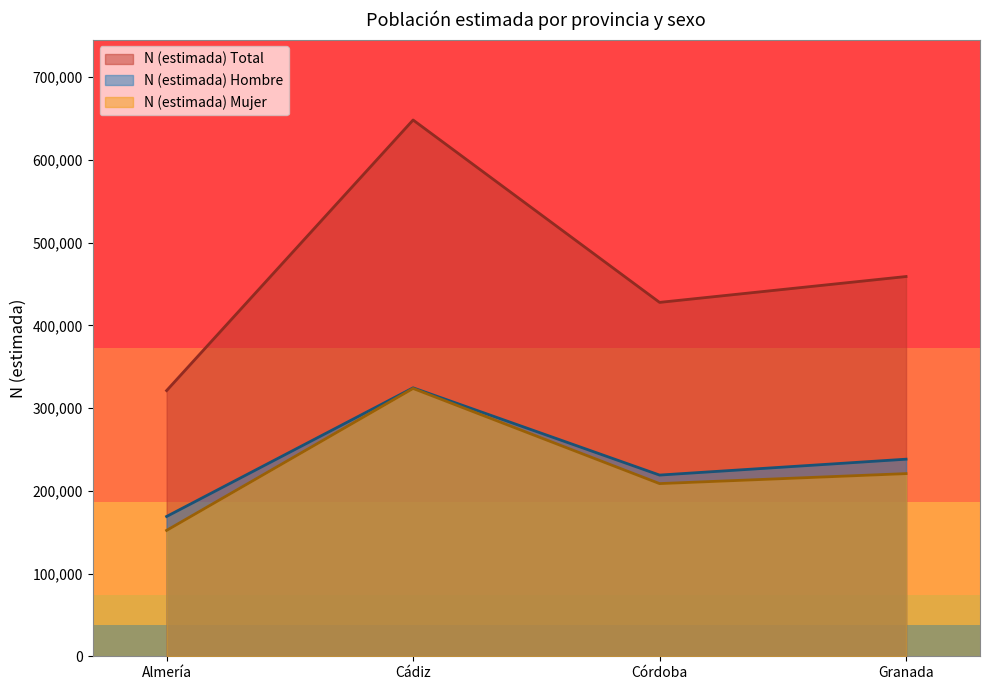

Which series has the largest range (max minus min)?

N (estimada) Total